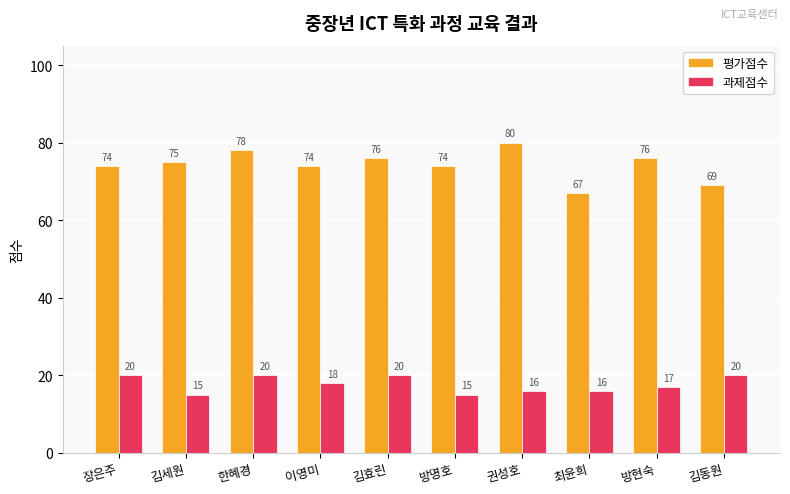

Is it true that 과제점수 equals 10 at 권성호?

False